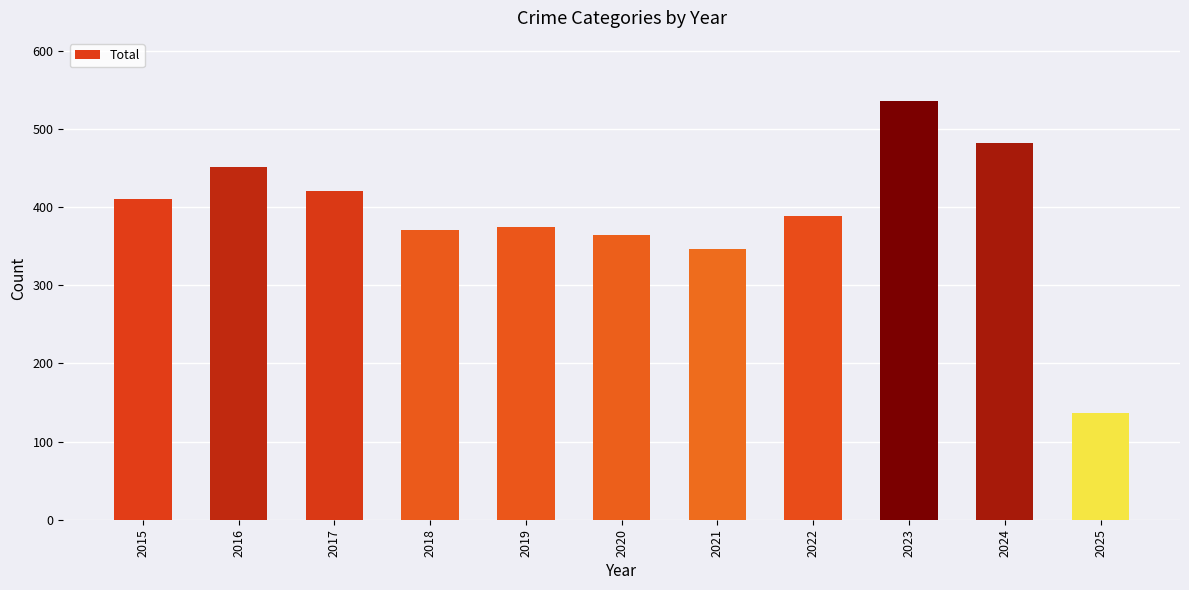

What is the sum of the values at 2018 and 2023?

906